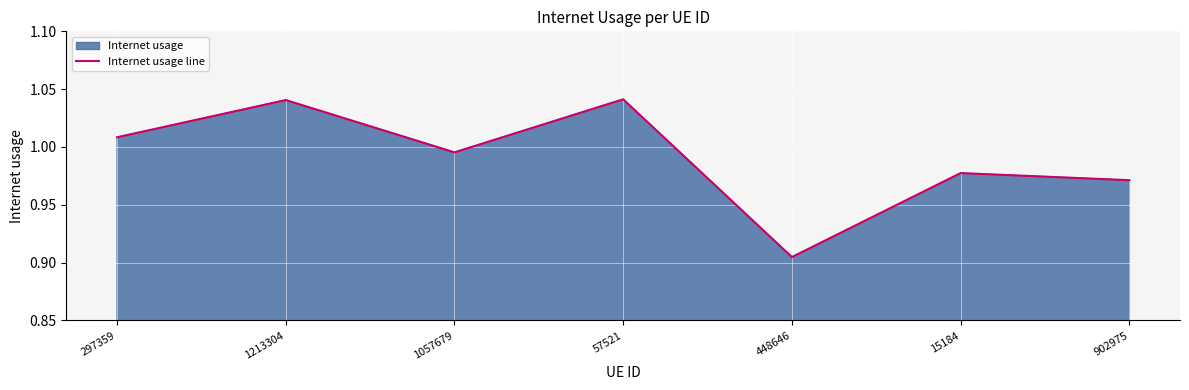

What position from the left is 902975?

7